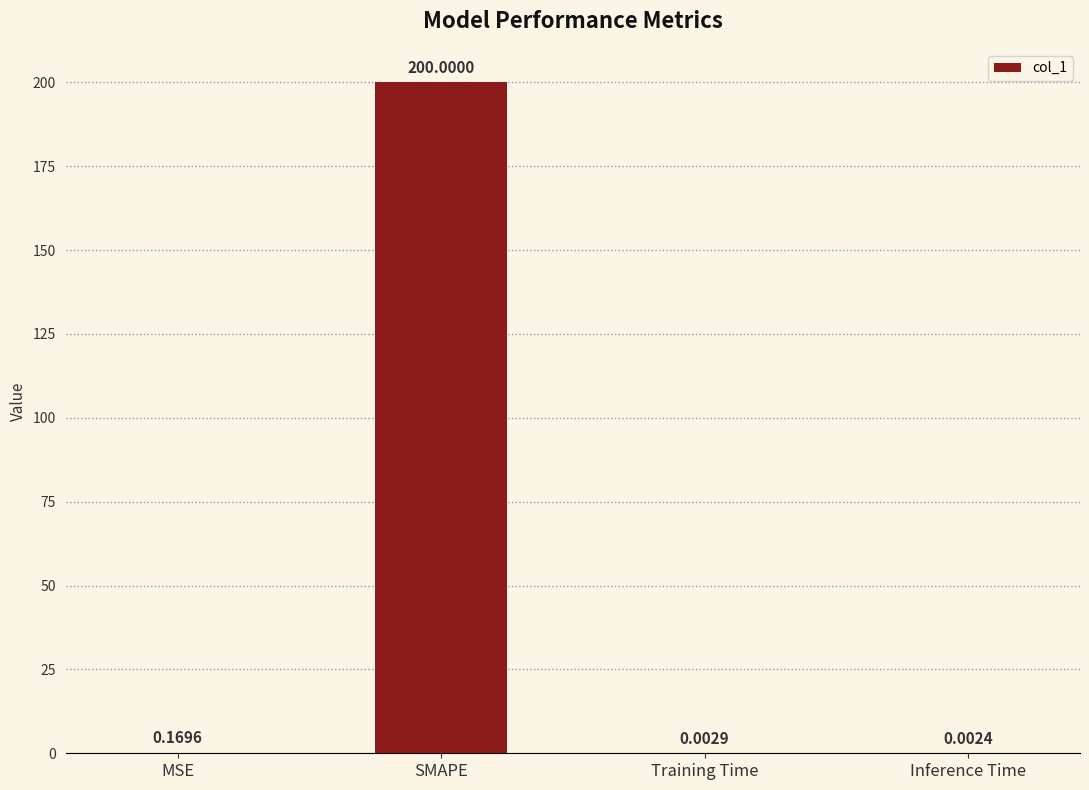

What is the sum of all values?

200.2